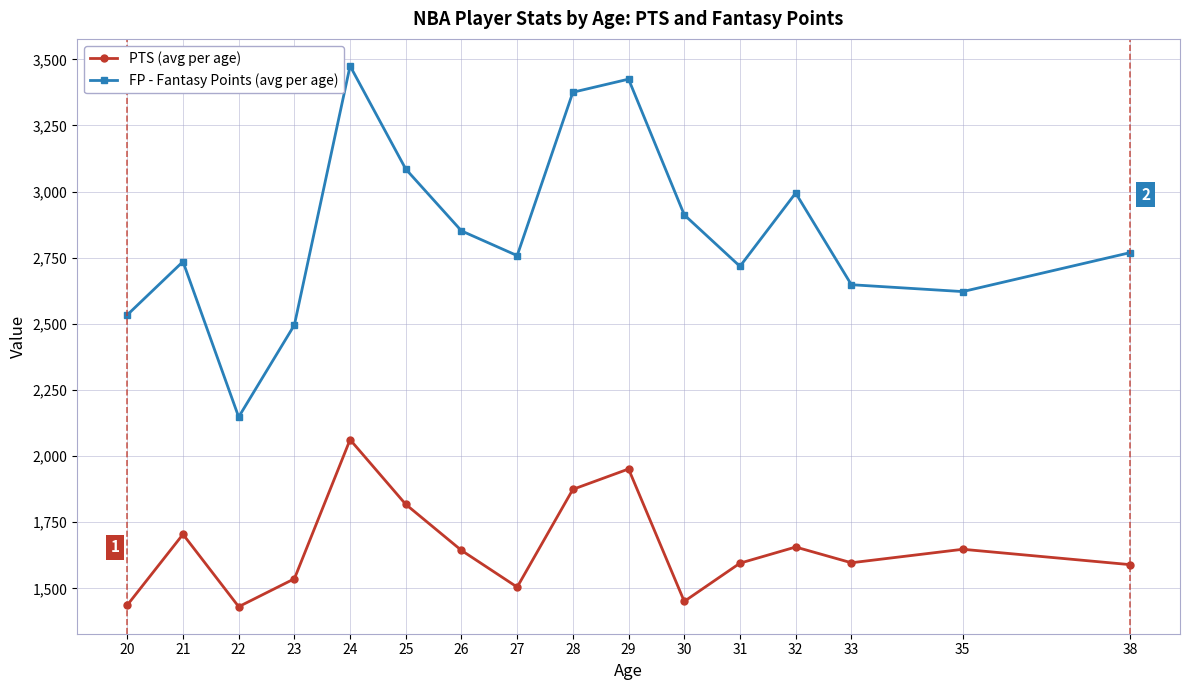

At 22, list the series in order from largest to smallest.

FP - Fantasy Points (avg per age), PTS (avg per age)